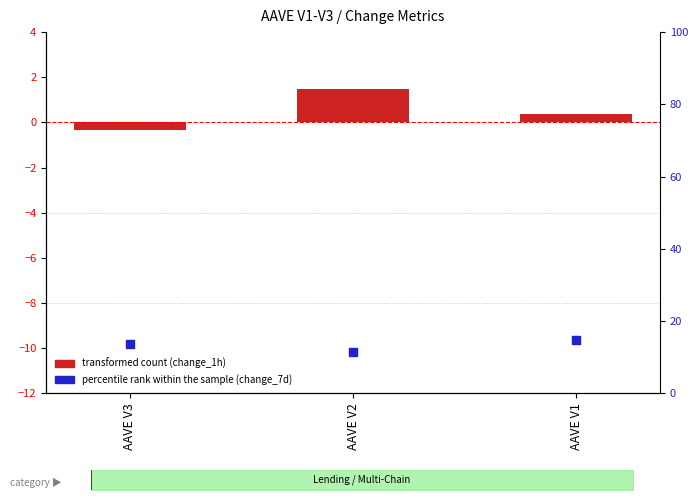

Is the value of transformed count at AAVE V1 greater than the value of percentile rank within the sample at AAVE V3?

No